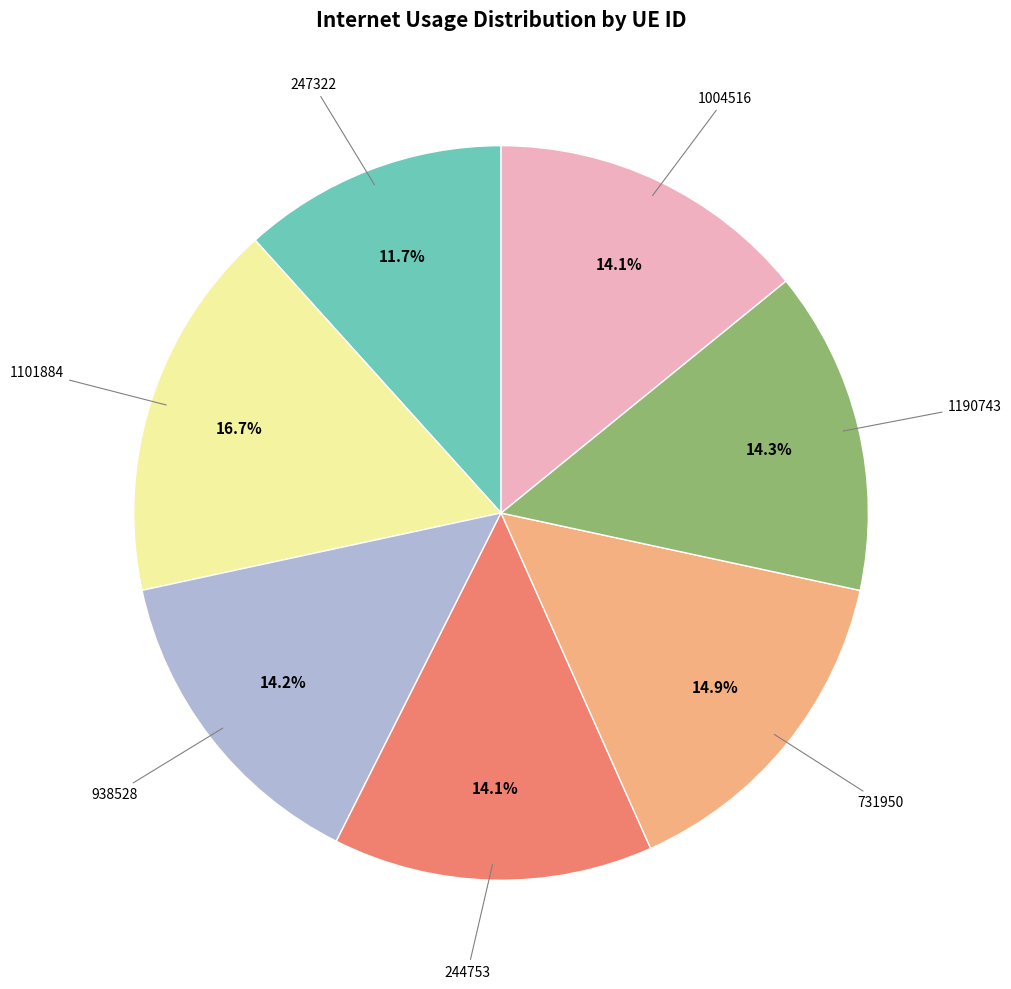

Does any single category account for the majority?

No